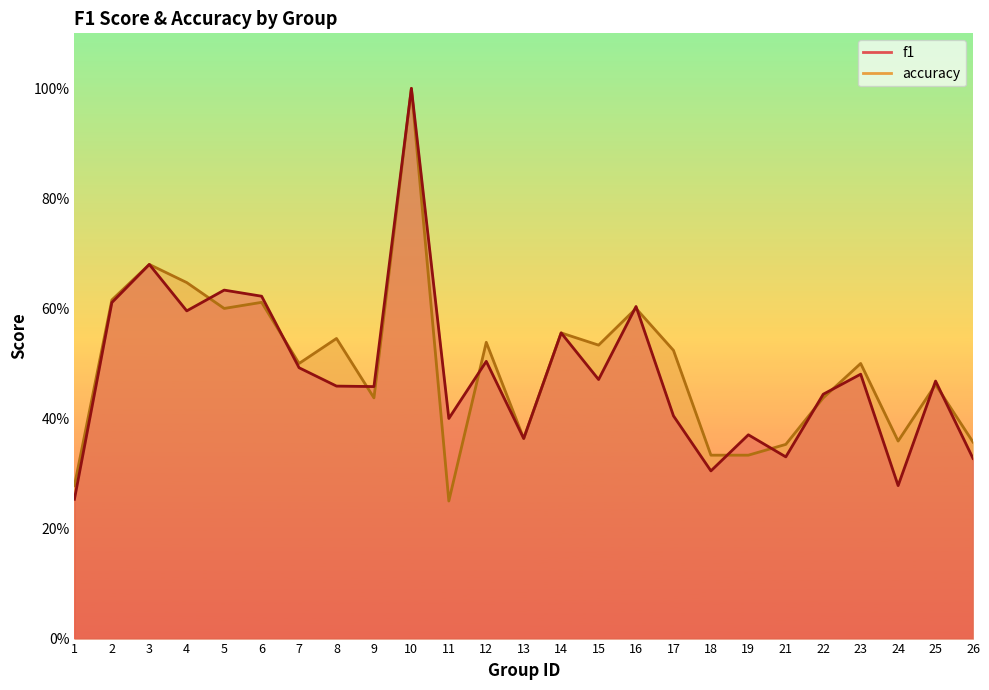

What is the greatest value displayed?

1.0